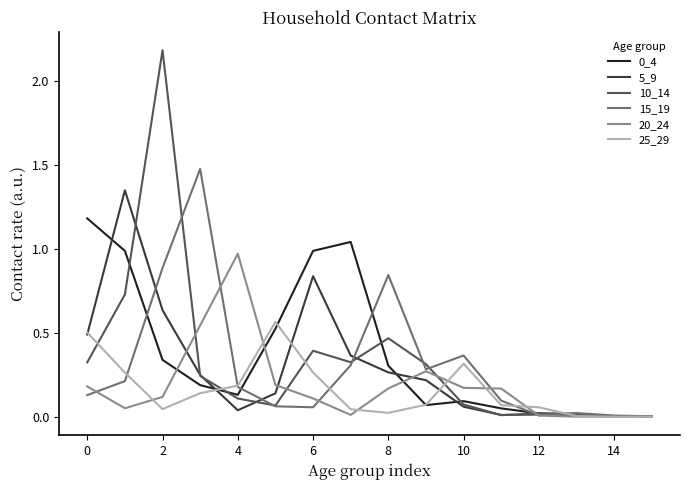

Which series has the largest range (max minus min)?

10_14